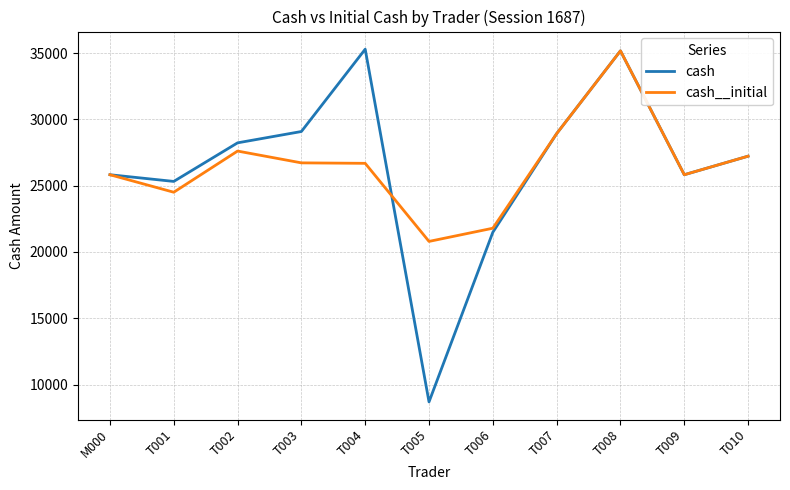

Is the value of cash__initial at T010 greater than the value of cash at M000?

Yes